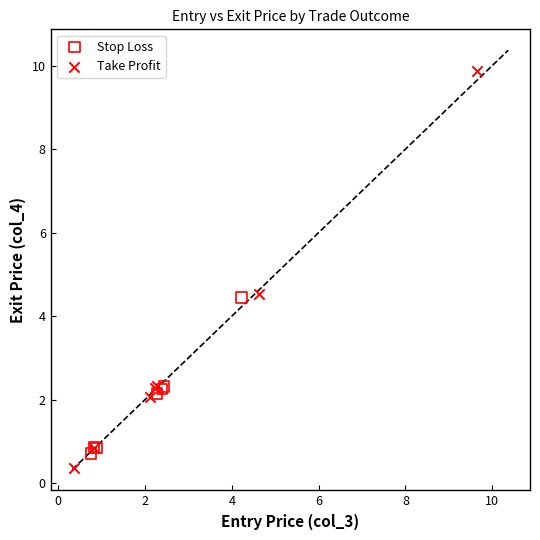

Which series reaches the maximum Y coordinate?

Take Profit